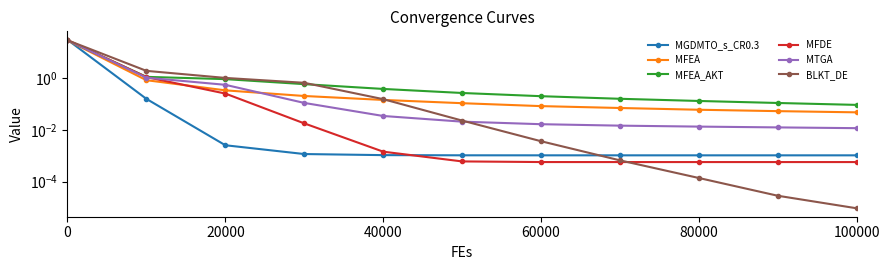

How many lines are shown in the chart?

6